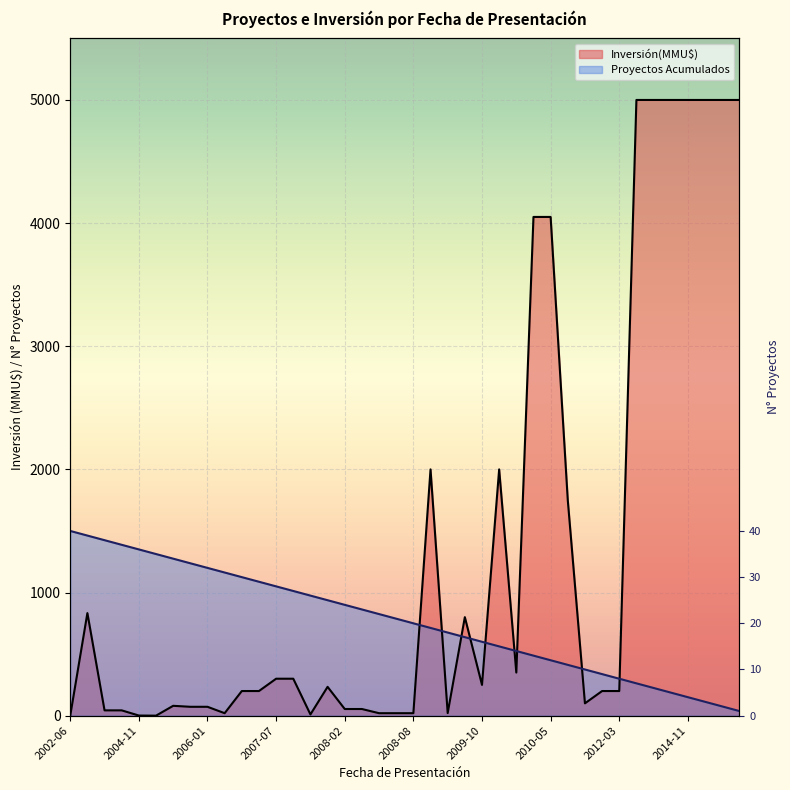

What is the sum of all values?

30750.0